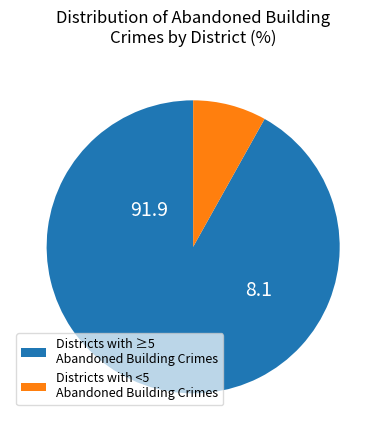

Rank the categories by value from highest to lowest.

Districts with ≥5 Abandoned Building Crimes, Districts with <5 Abandoned Building Crimes